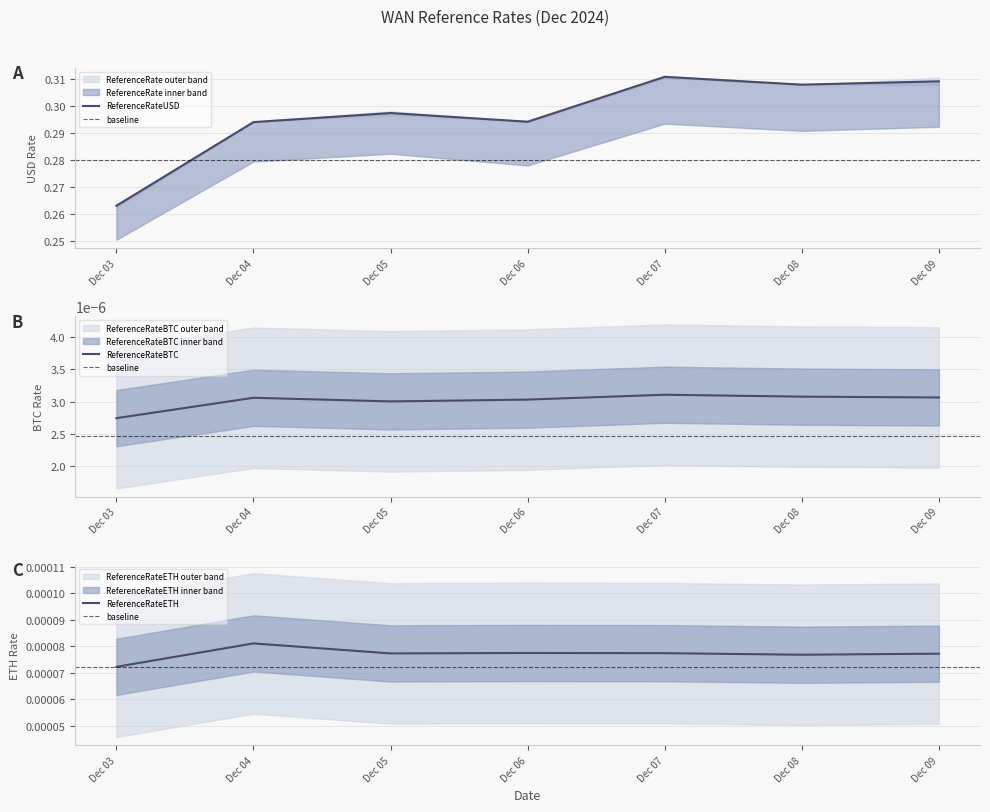

True or false: ReferenceRateETH and ReferenceRateEUR cross at least once.

False